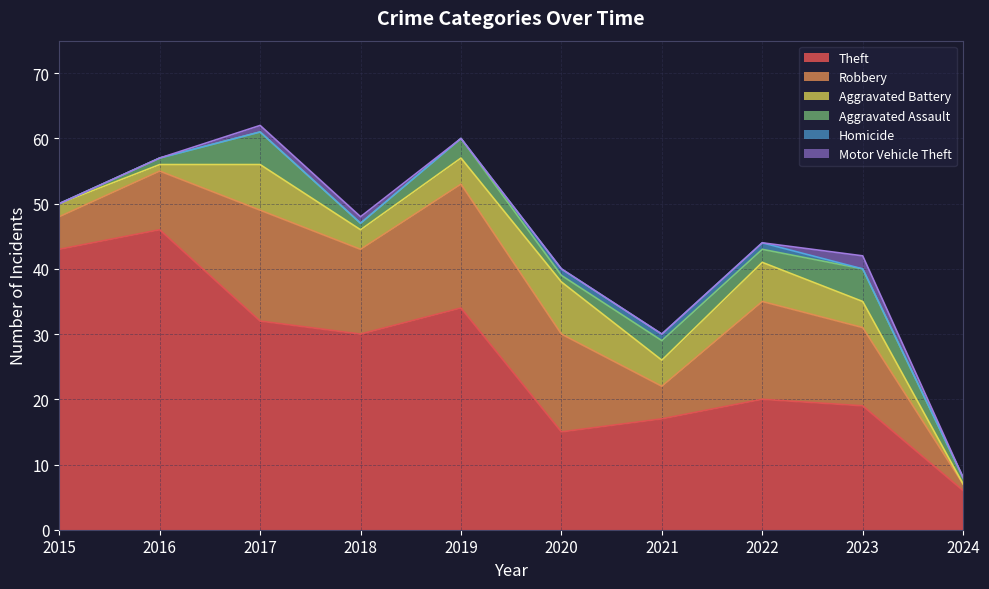

True or false: Aggravated Assault and Theft cross at least once.

False